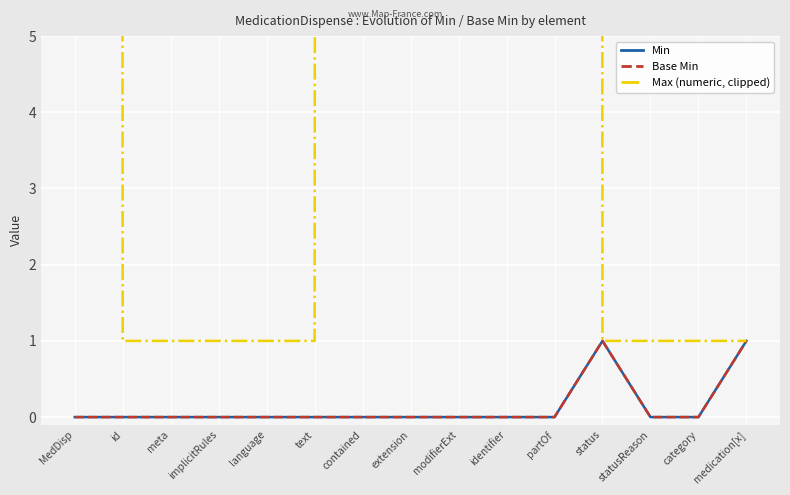

Where is the first local maximum for Min?

status